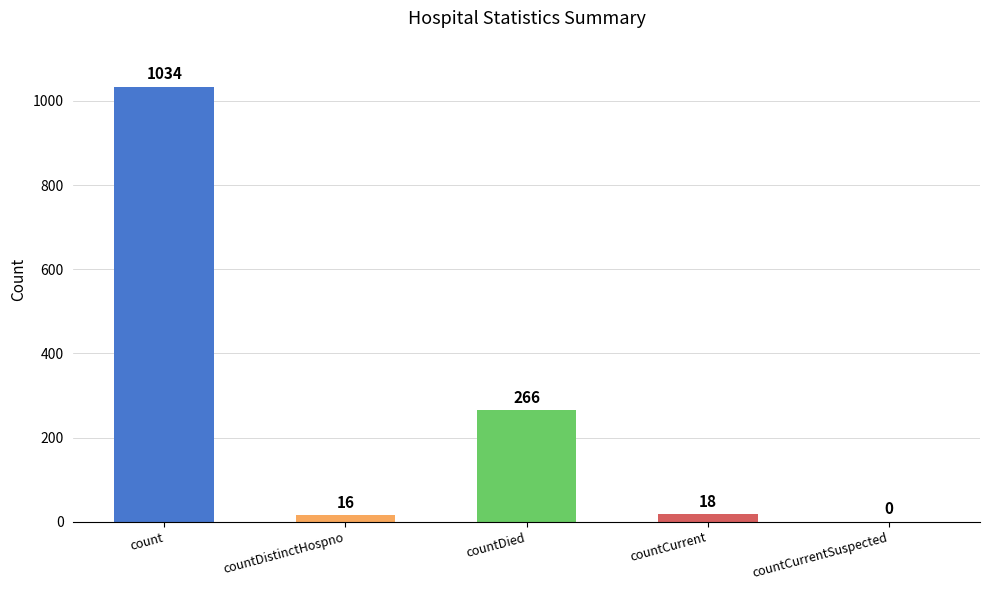

What is the maximum value shown in the chart?

1034